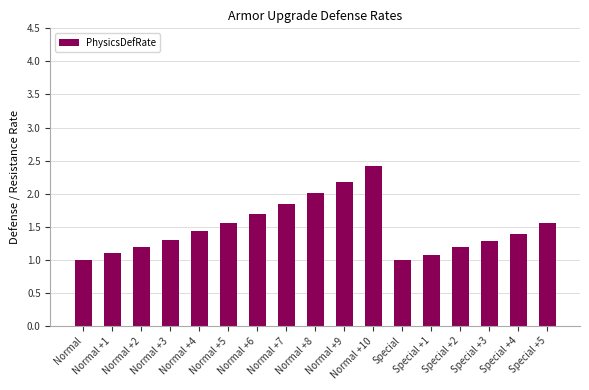

What is the difference between the maximum and minimum values?

1.4